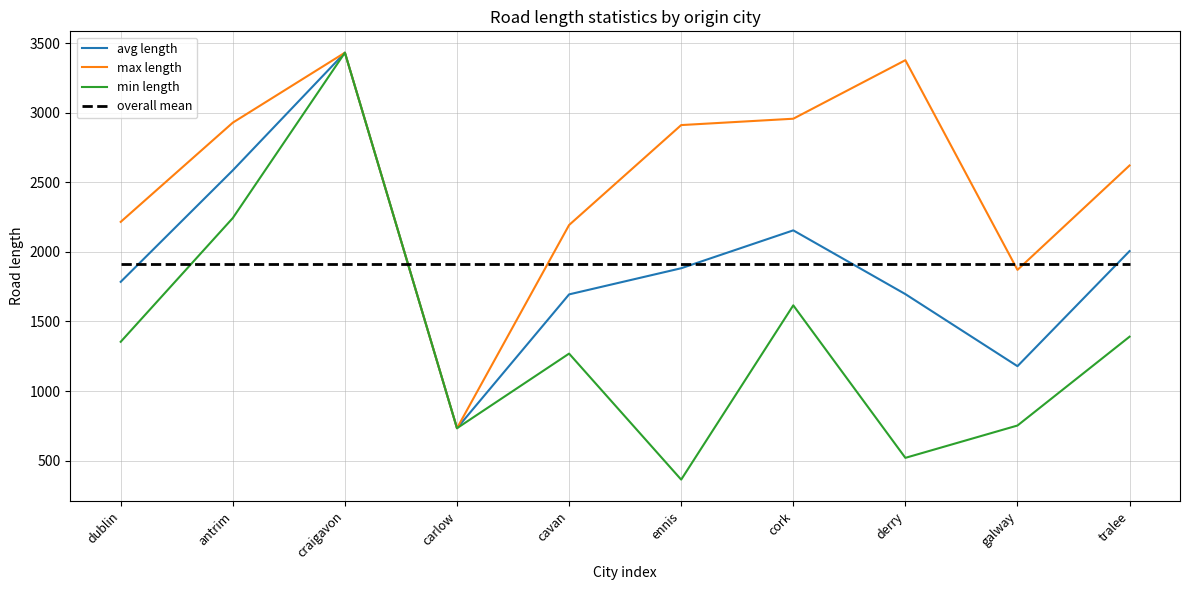

Between antrim and carlow, which series saw the biggest shift?

max length